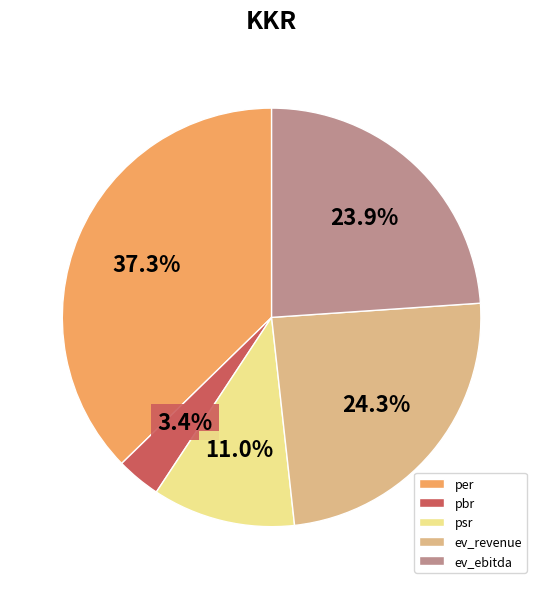

How much of the chart is everything except ev_ebitda?

76.1%